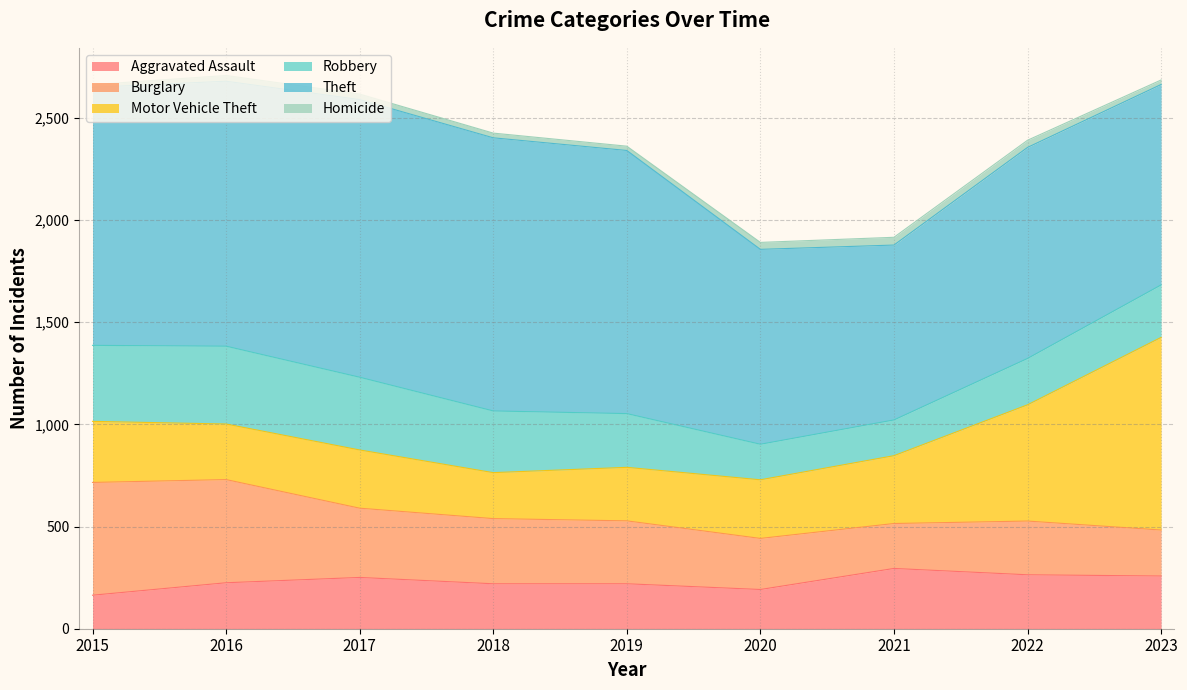

Reading left to right, extract all data points from this chart.

Aggravated Assault: 2015=164	2016=225	2017=251	2018=220	2019=220	2020=192	2021=295	2022=264	2023=258
Burglary: 2015=552	2016=505	2017=339	2018=319	2019=308	2020=250	2021=220	2022=263	2023=225
Motor Vehicle Theft: 2015=299	2016=272	2017=285	2018=225	2019=262	2020=287	2021=332	2022=569	2023=943
Robbery: 2015=372	2016=381	2017=356	2018=302	2019=263	2020=174	2021=175	2022=227	2023=257
Theft: 2015=1263	2016=1297	2017=1359	2018=1337	2019=1288	2020=954	2021=856	2022=1033	2023=981
Homicide: 2015=13	2016=28	2017=27	2018=23	2019=21	2020=34	2021=38	2022=35	2023=22